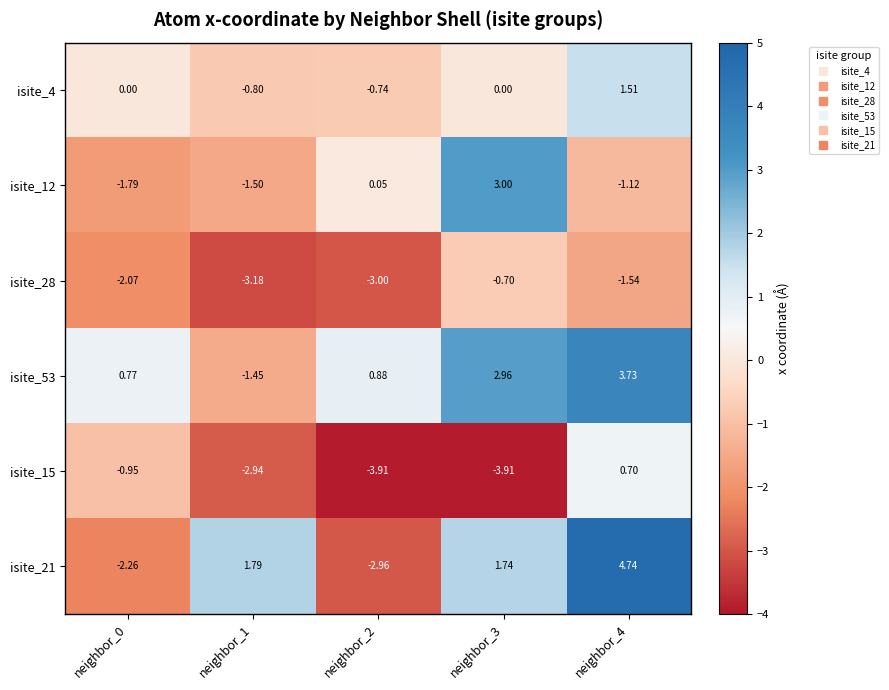

What is the total value across all series at neighbor_1?

-8.1